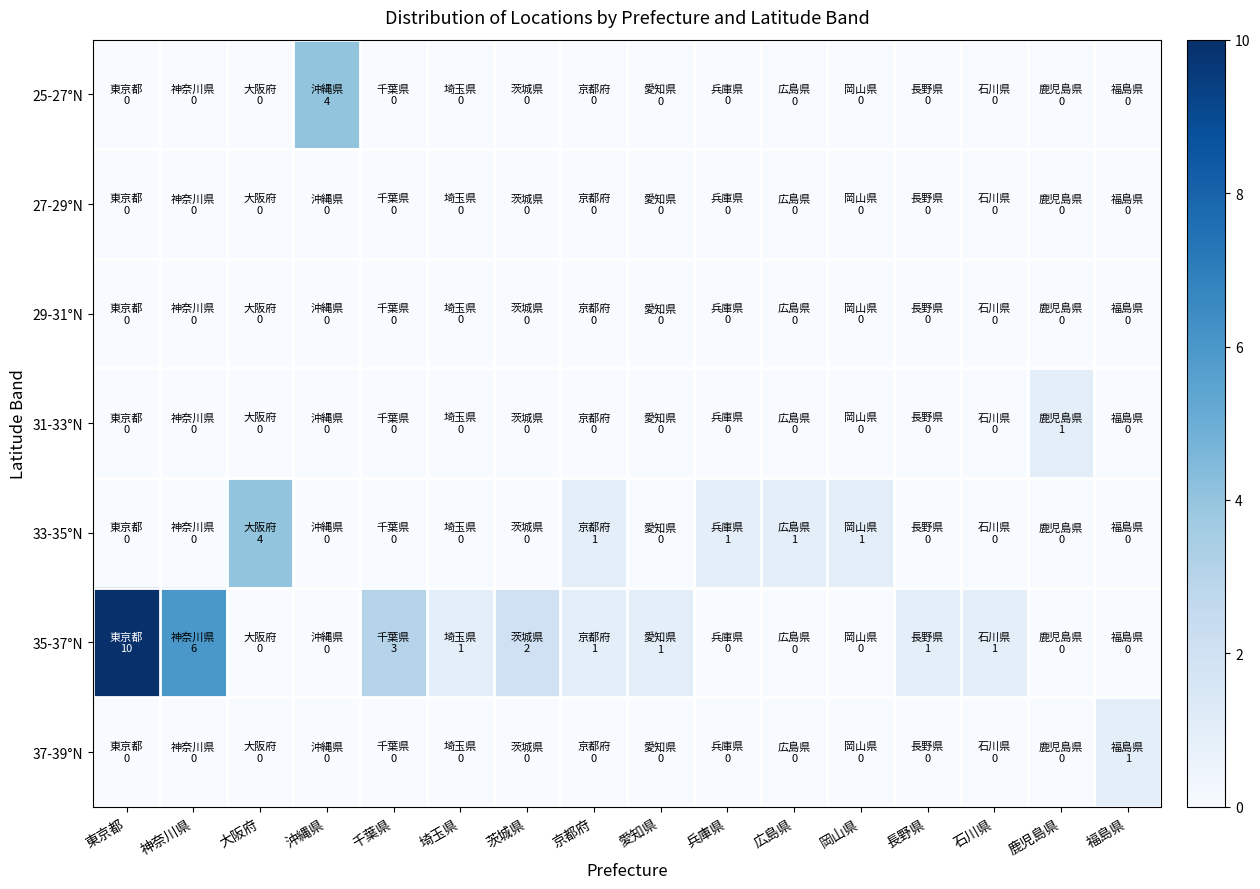

Between 神奈川県 and 鹿児島県, which is larger?

神奈川県